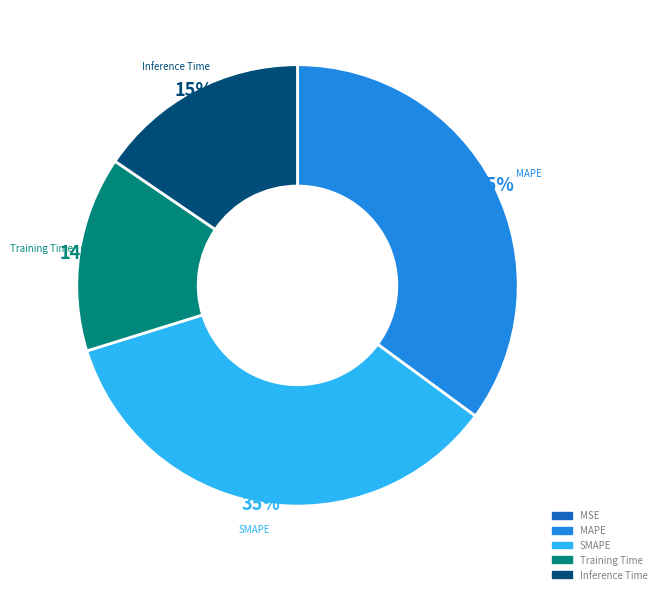

Do Training Time and Inference Time together represent more than half of the pie?

No